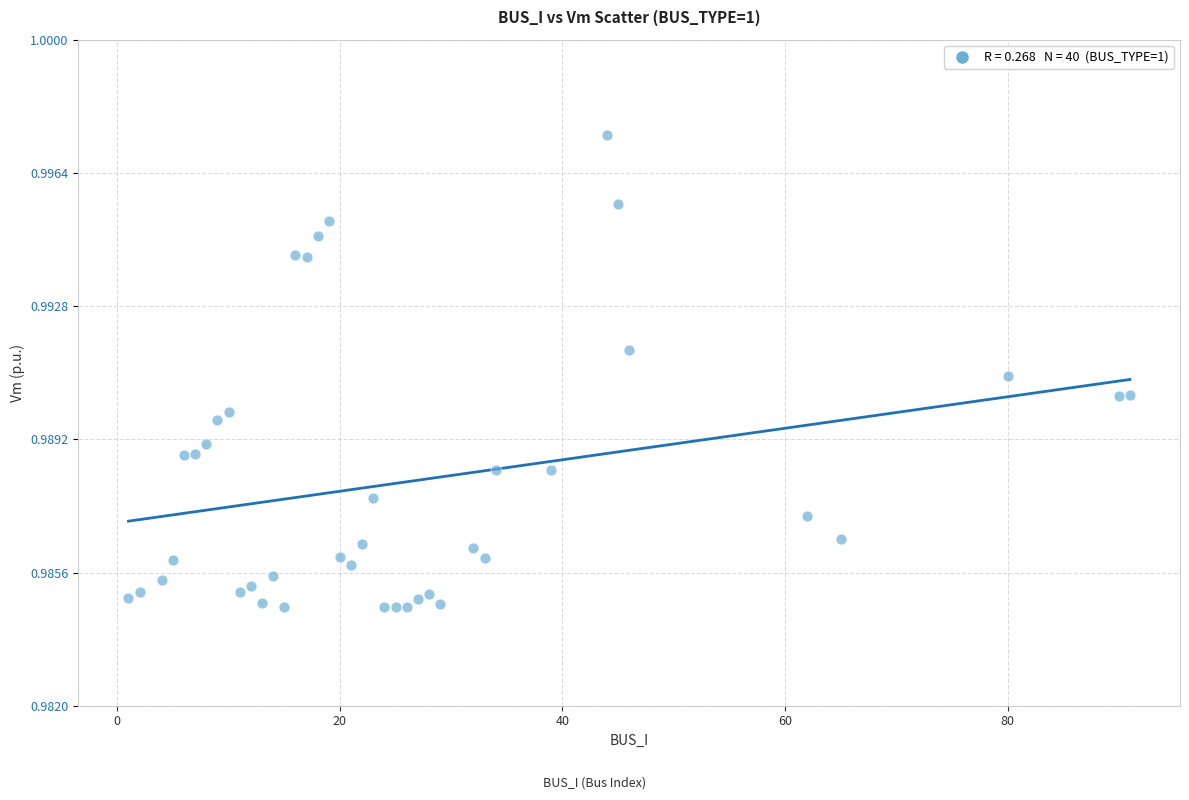

What is the range of X values (max minus min)?

90.0